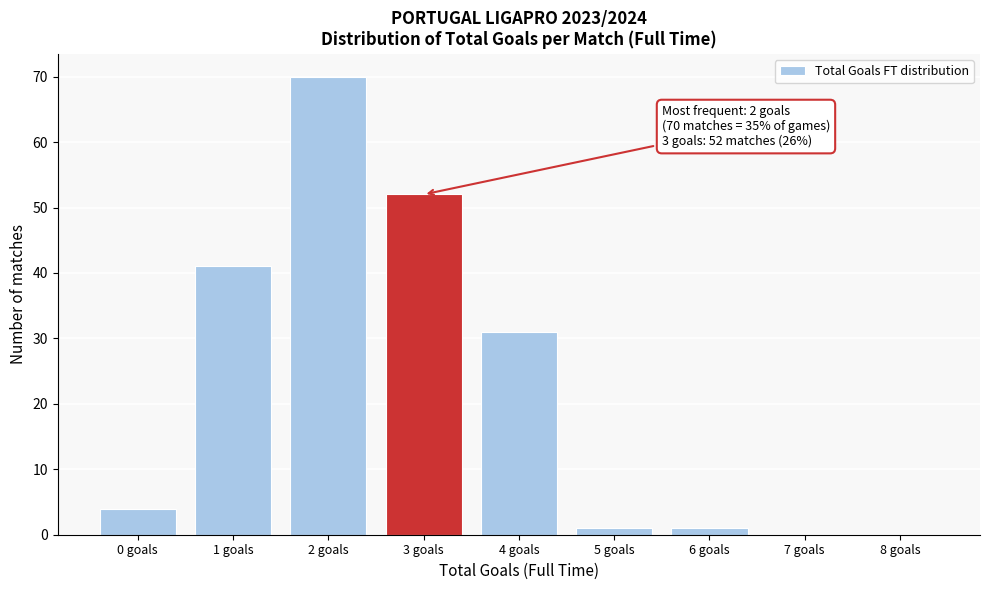

Reading right to left, what are all the values shown in this chart?

8 goals=0	7 goals=0	6 goals=1	5 goals=1	4 goals=31	3 goals=52	2 goals=70	1 goals=41	0 goals=4